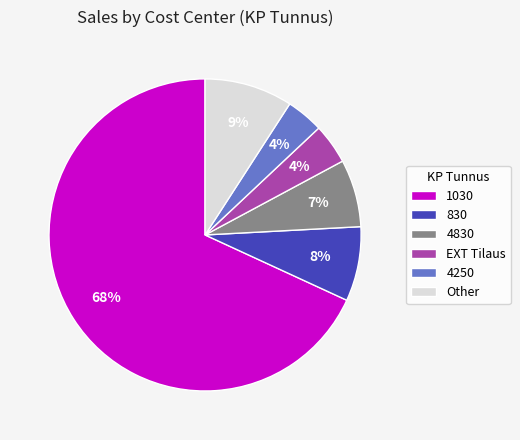

To the nearest percent, what percentage of the pie is 4250?

4%